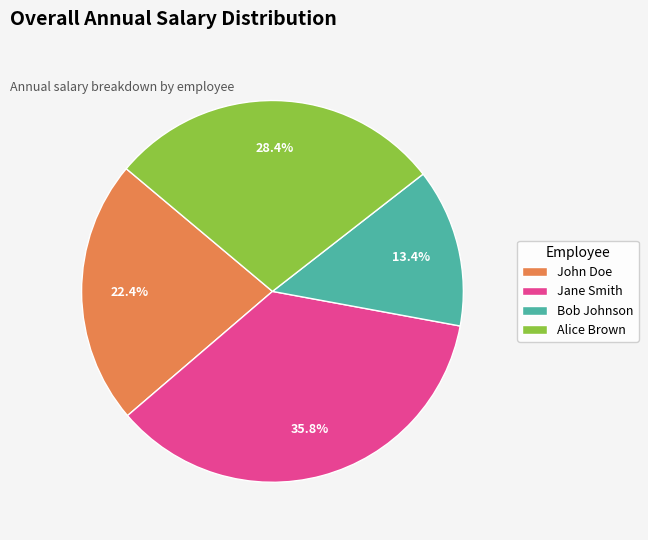

Is there a majority slice in this chart?

No